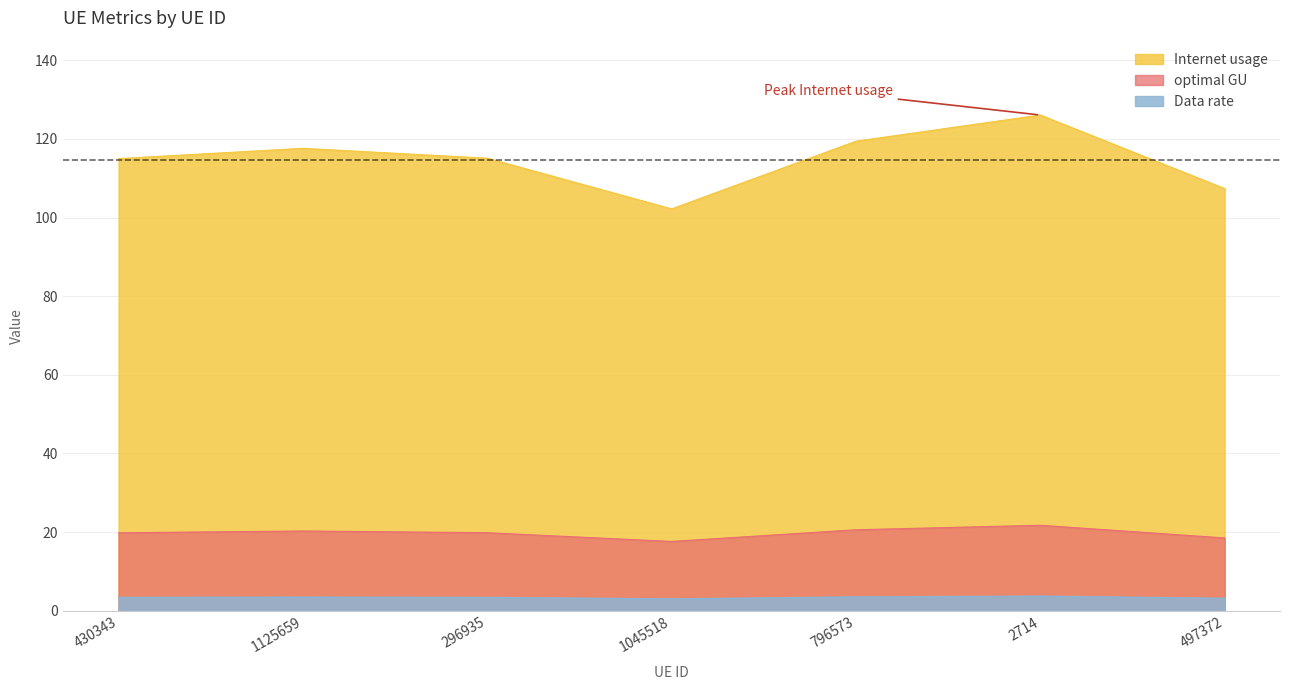

How many values in the optimal GU series exceed 19?

5